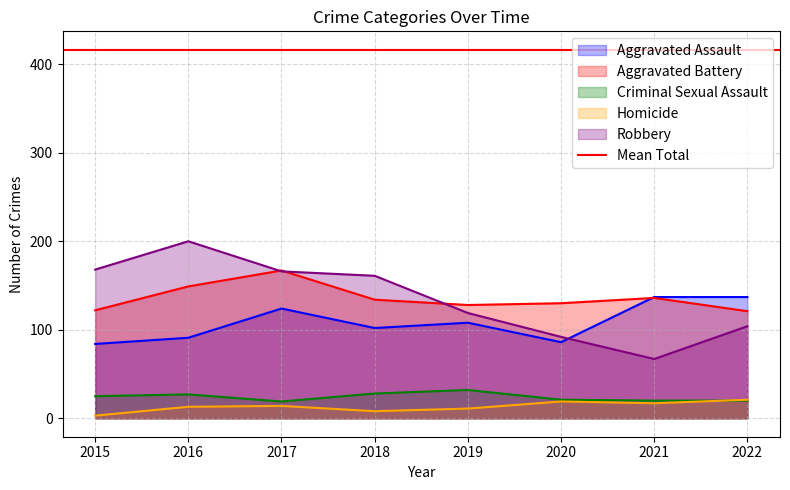

How many values in the Robbery series exceed 161?

3